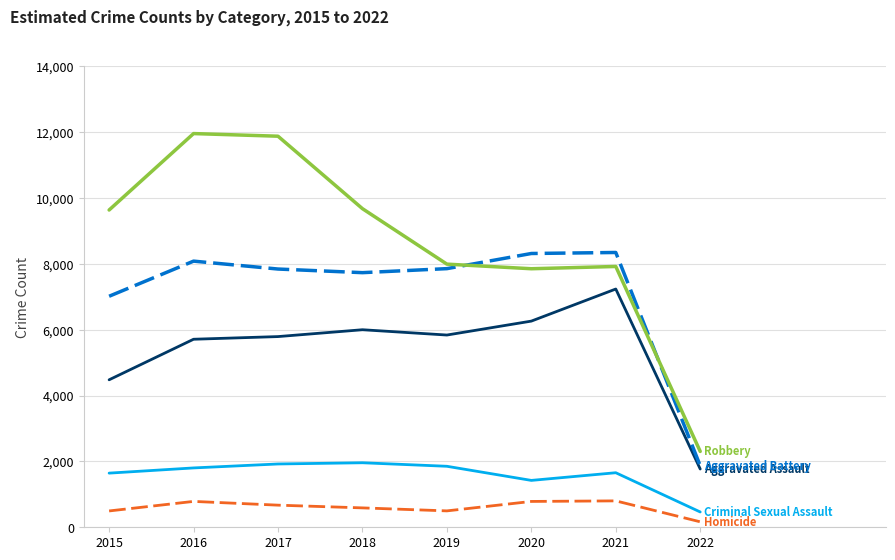

Which label corresponds to the smallest value in the chart?

2022